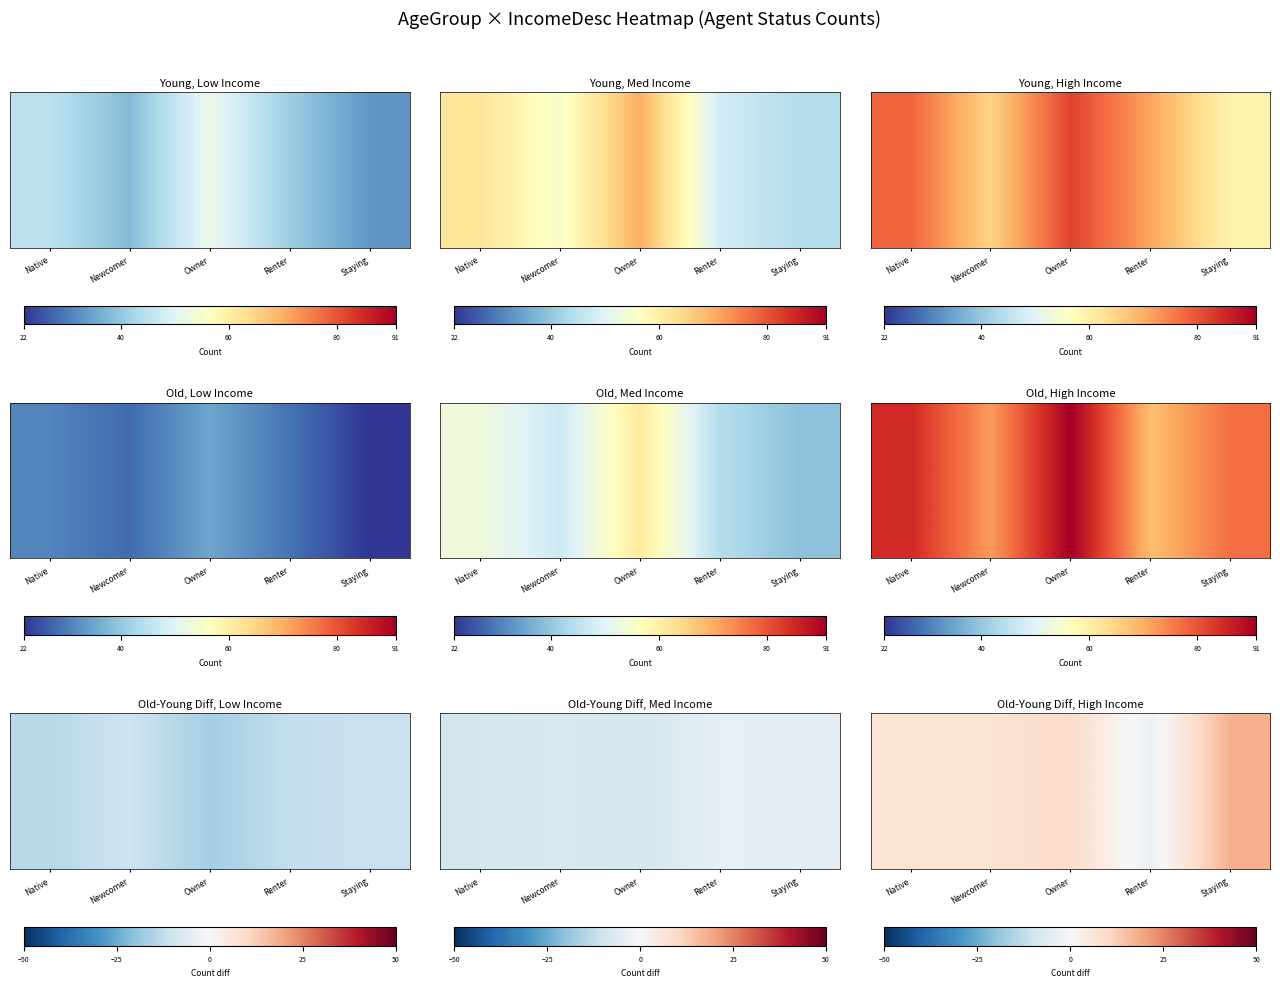

What is the difference between the second highest and second lowest values?

2